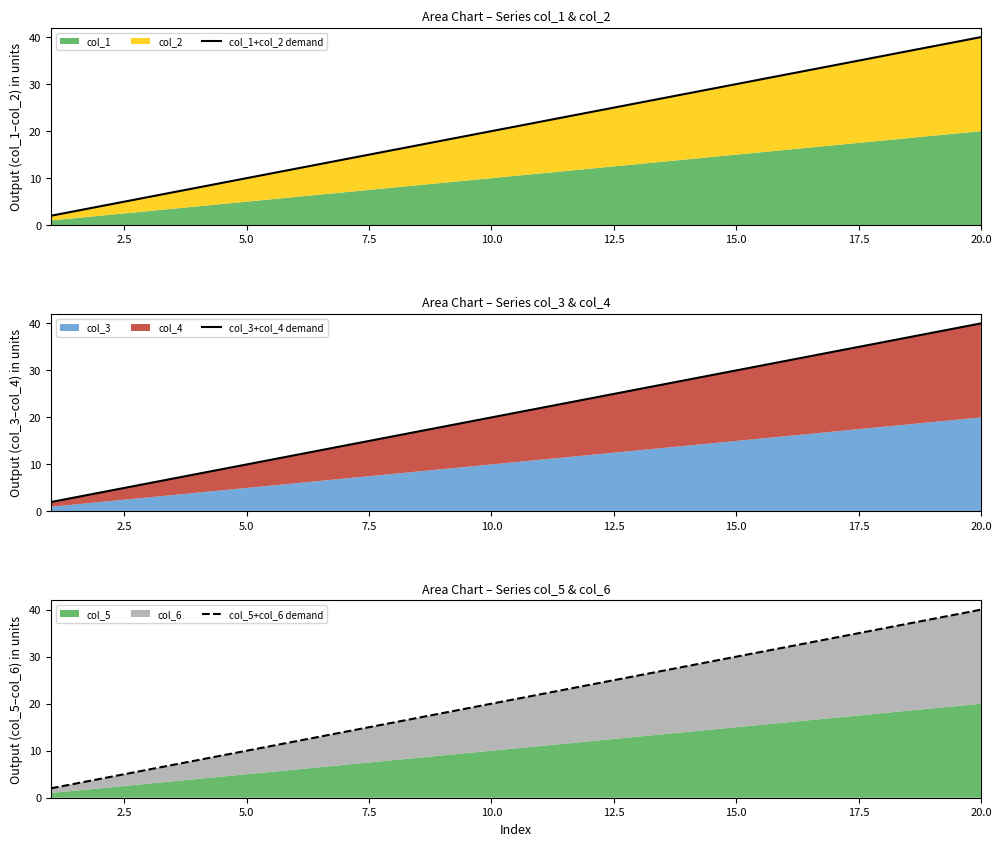

True or false: col_5+col_6 demand and col_1+col_2 demand cross at least once.

False